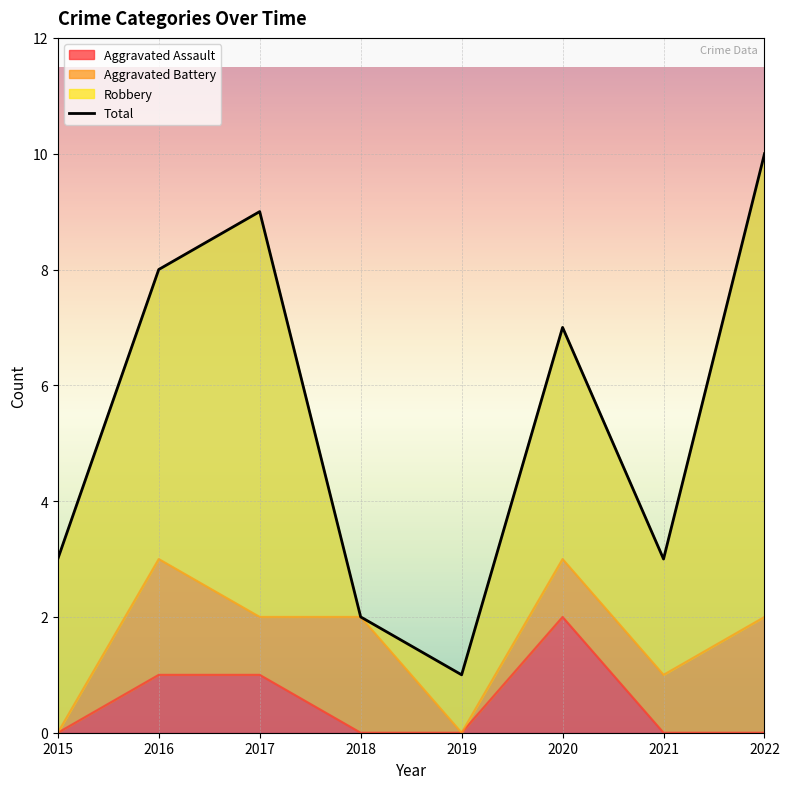

The chart shows a value of 3 at 2015. True or false?

True